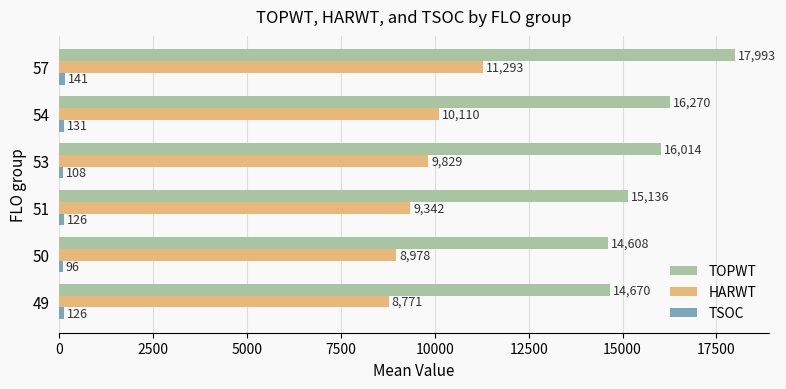

Which series has the largest range (max minus min)?

TOPWT